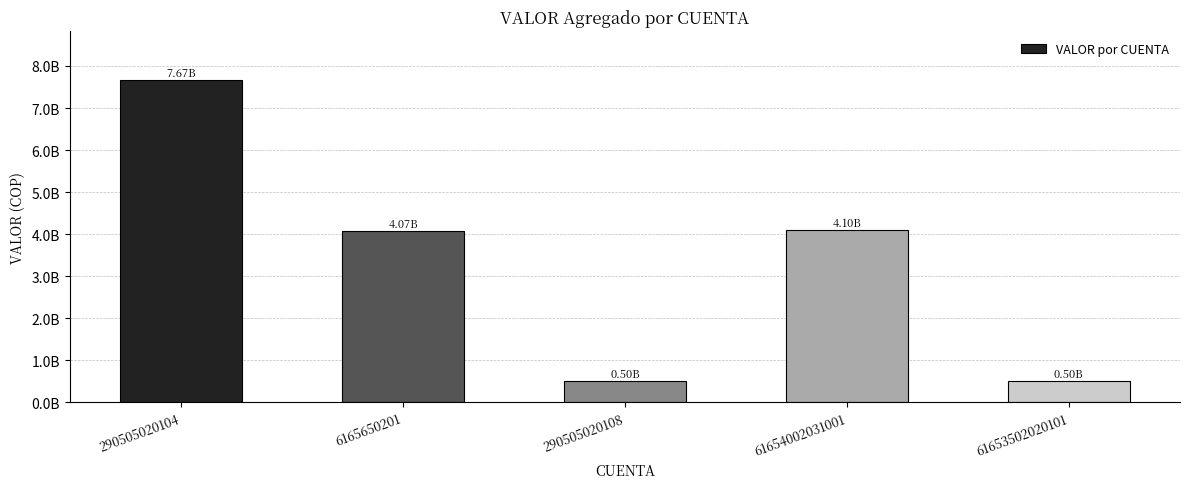

What position from the left is 61653502020101?

5